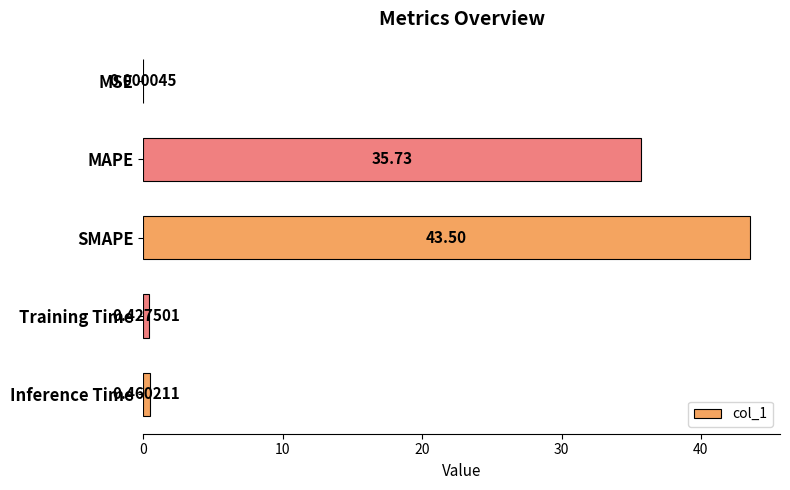

What is the sum of the values at Training Time and SMAPE?

43.9